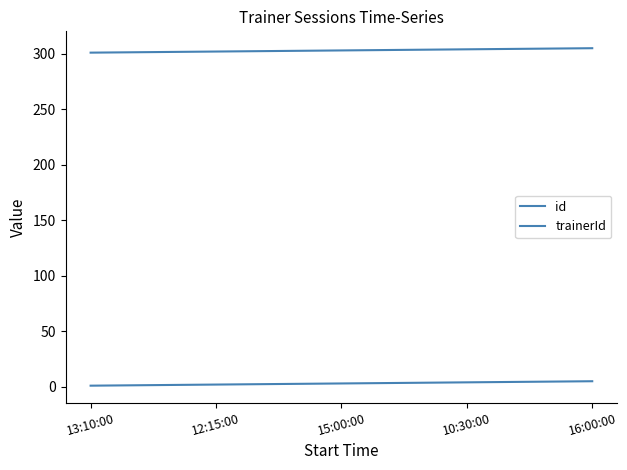

At which label does trainerId first exceed 303?

10:30:00